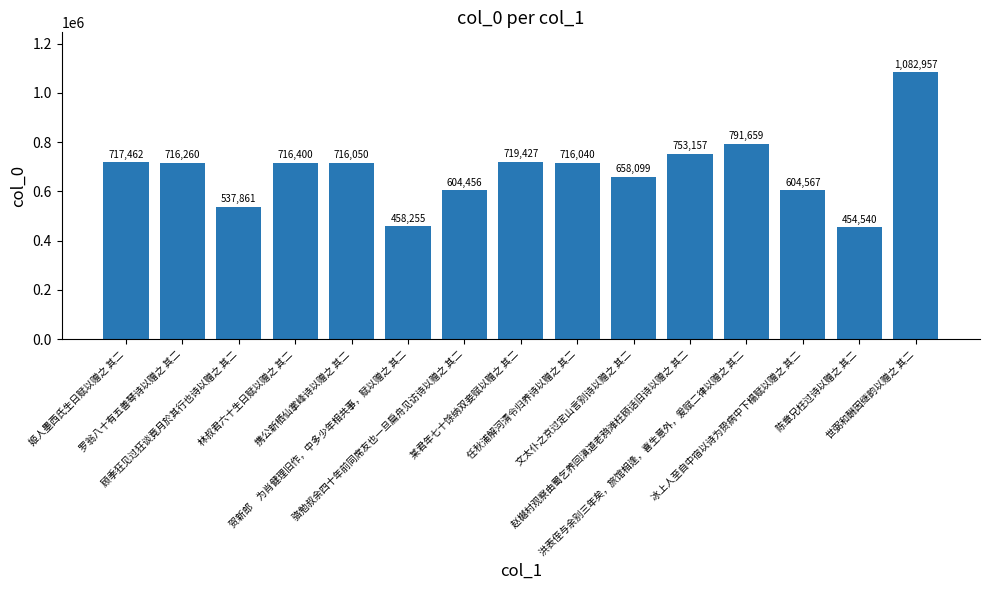

At which label does the data first exceed 716050?

姬人墨西氏生日赋以赠之 其二